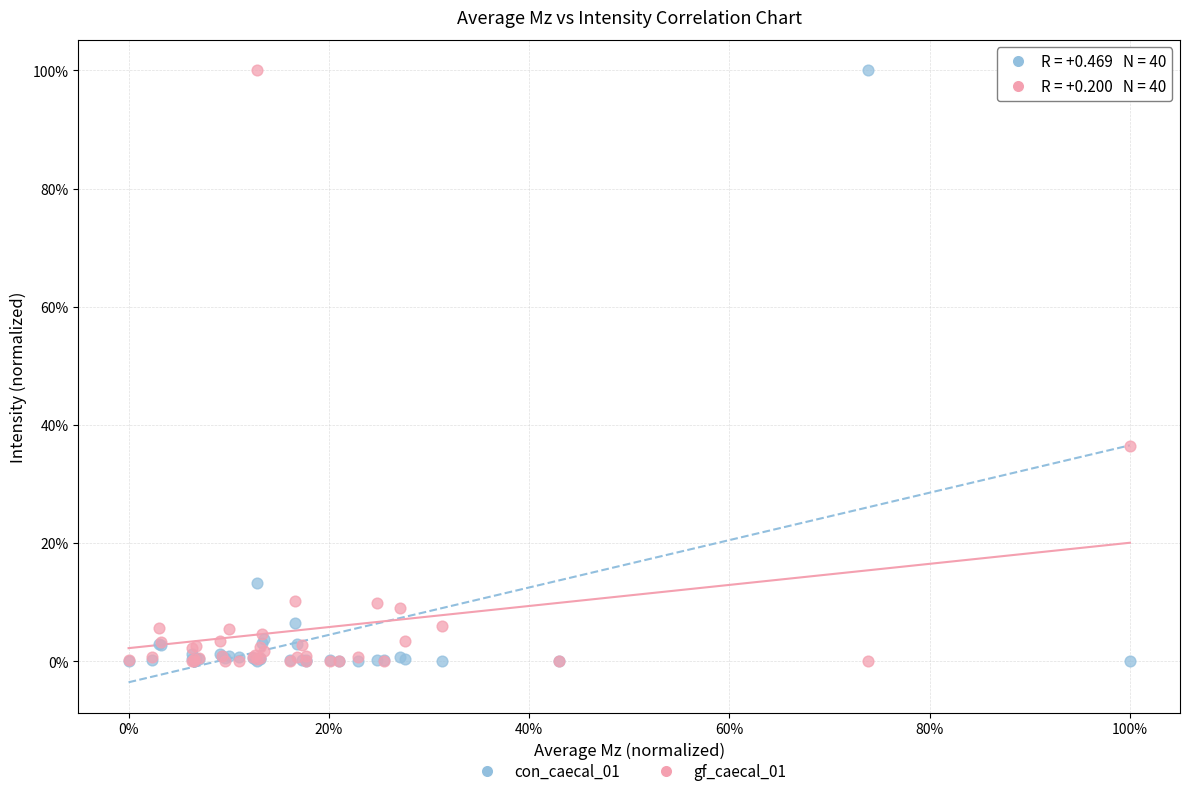

What are all the series names shown in the legend?

con_caecal_01, gf_caecal_01